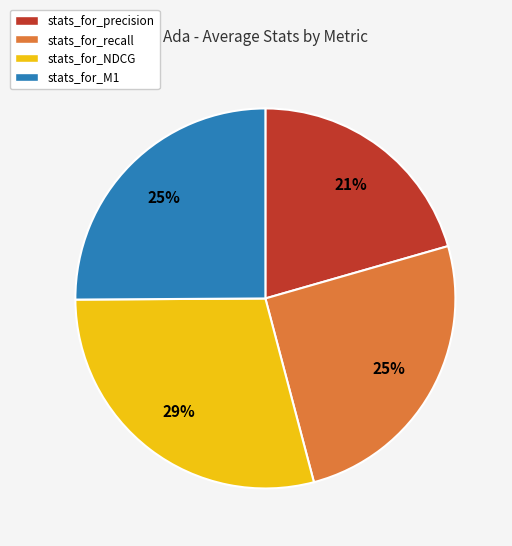

Is there any slice that represents more than half of the pie?

No